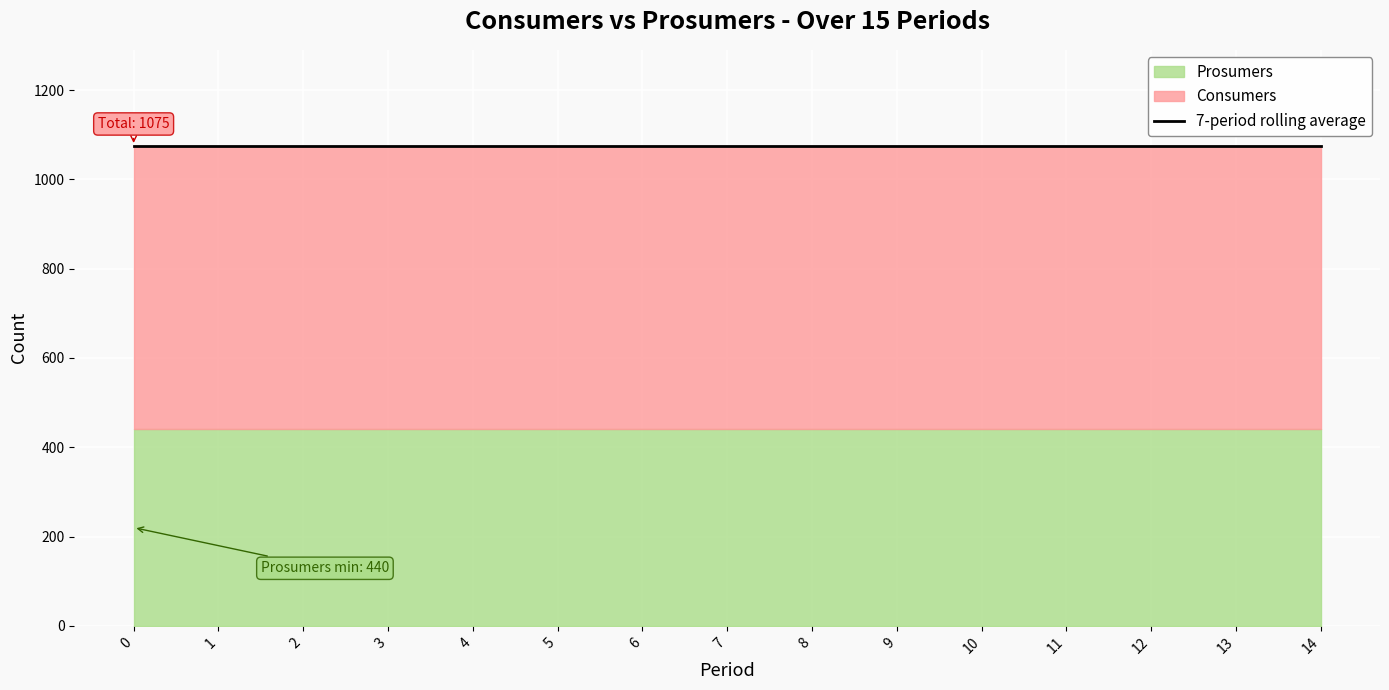

Does the chart display data point markers on the line(s)?

No